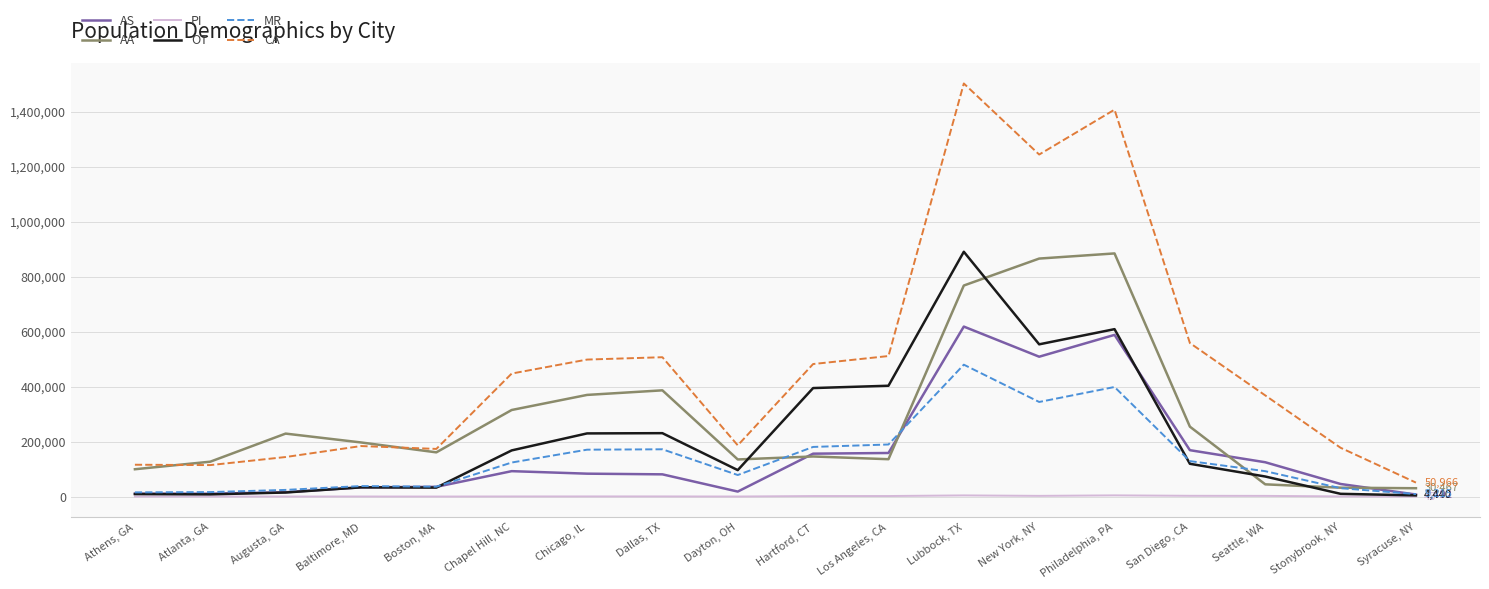

The AA series shows 229397.3 at Augusta, GA. True or false?

True